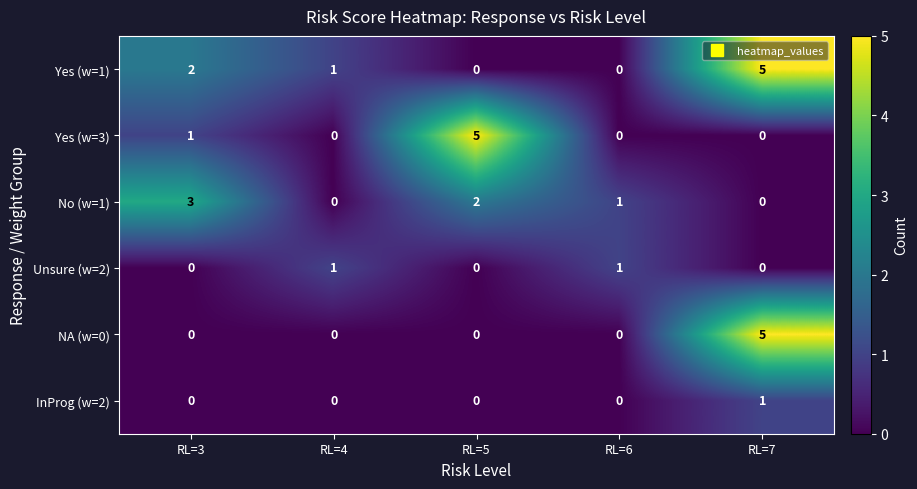

Between RL=3 and RL=5, which series saw the biggest shift?

Yes (w=3)